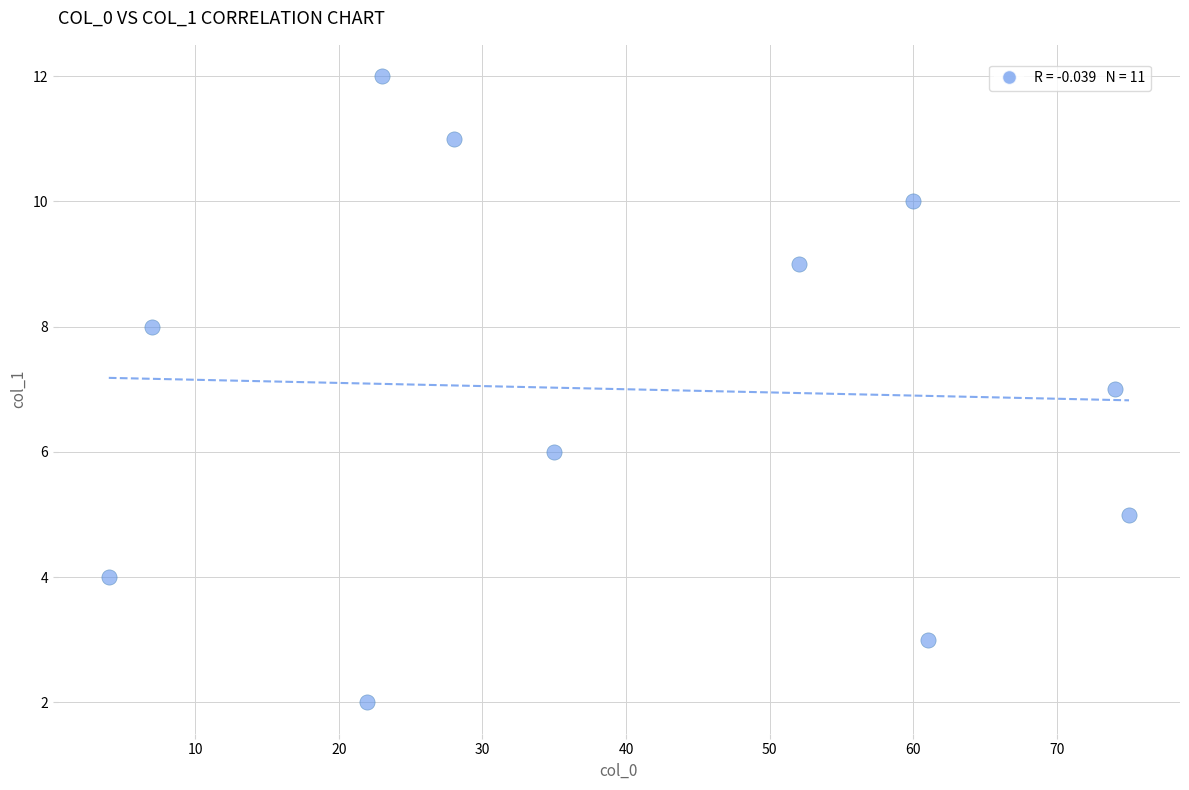

What is the range of X values (max minus min)?

71